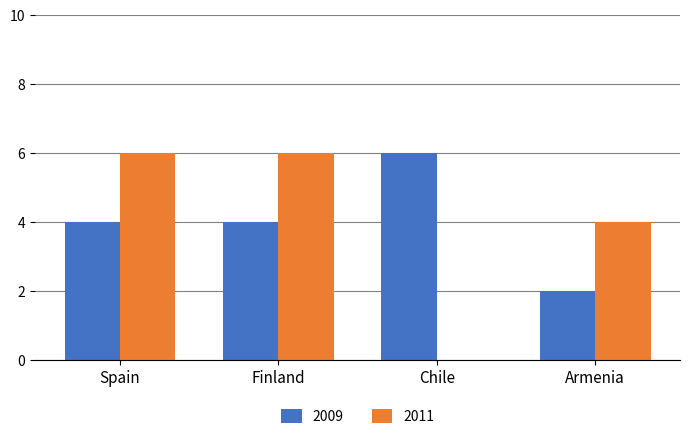

What is the average value of the 2009 series?

4